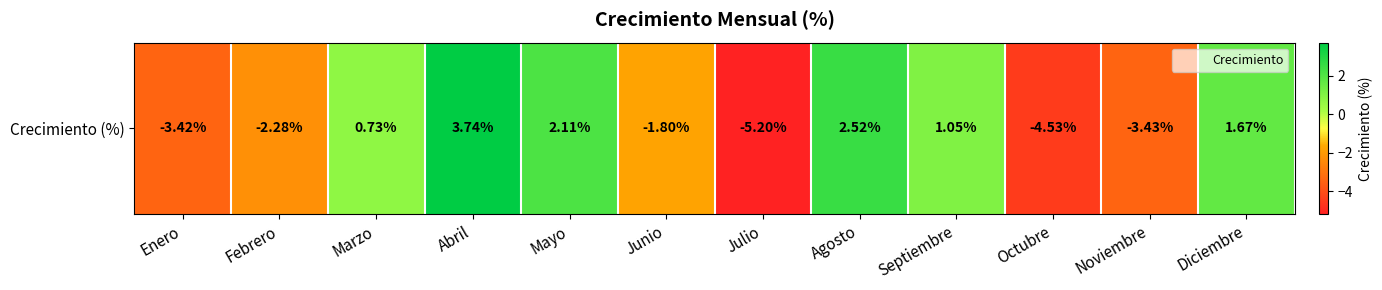

True or false: the data shows -1.4 at Enero.

False